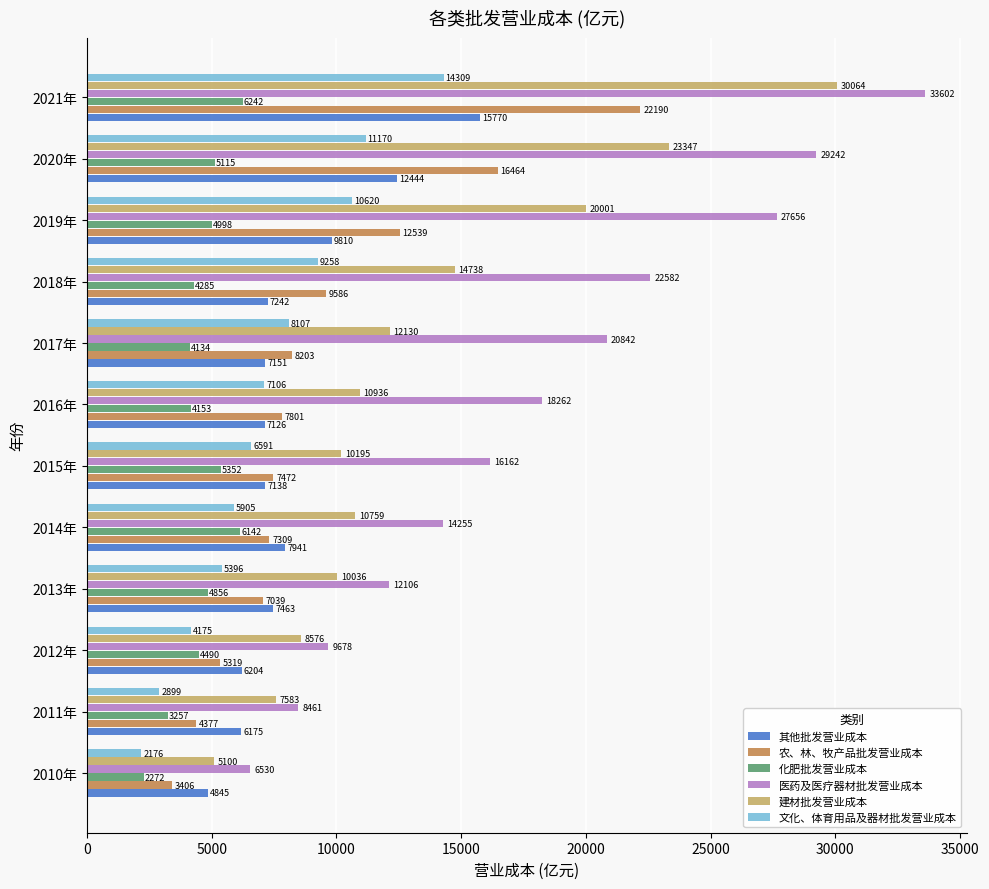

The 文化、体育用品及器材批发营业成本 series shows 1770.6 at 2015年. True or false?

False